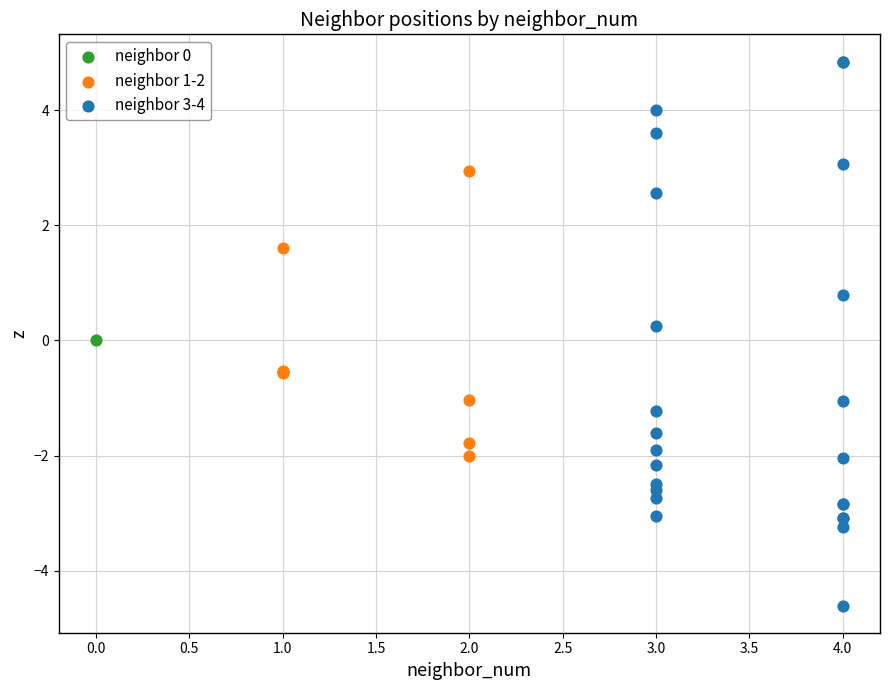

What are all the series names shown in the legend?

neighbor 0, neighbor 1-2, neighbor 3-4